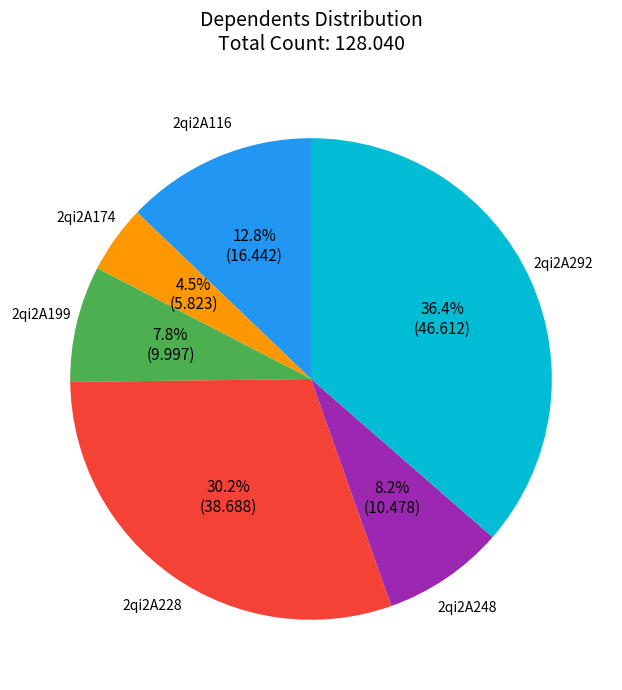

To the nearest percent, what is the difference between the 2qi2A116 and 2qi2A199 slice percentages?

5%